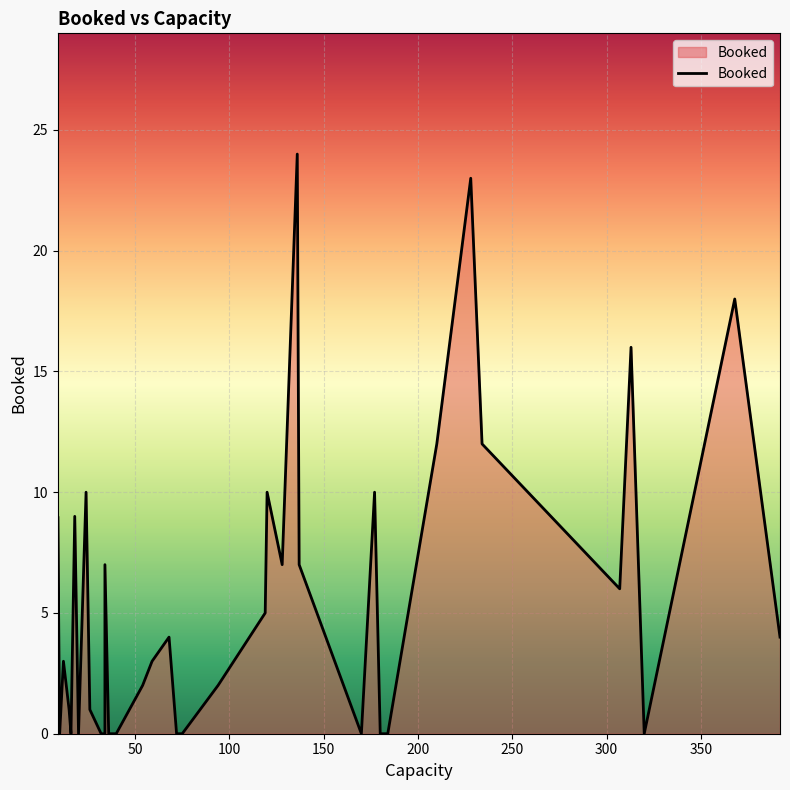

What is the difference between the maximum and minimum values?

24